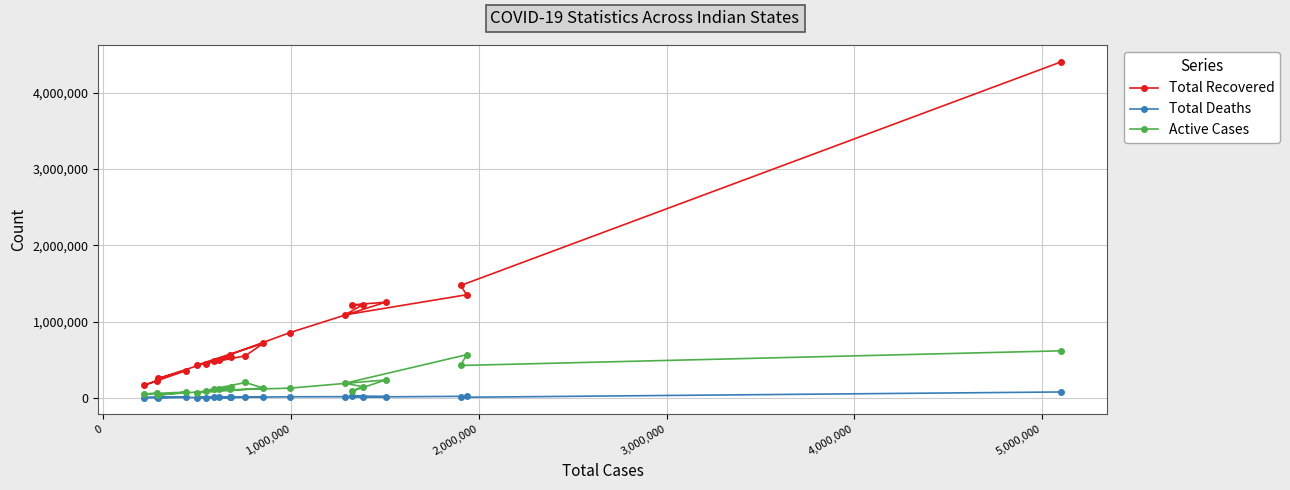

Reading left to right, what are all the values shown in this chart?

Total Recovered: 4407818	1472951	1351097	1088264	1220064	1217991	1254045	854805	447863	550853	714359	428865	493425	533004	477389	556430	253340	357276	164958	223683
Total Deaths: 75849	5815	18776	8707	15648	19344	15464	12327	2250	5665	10570	2739	5605	8394	3282	6420	1676	10506	2726	3853
Active Cases: 615783	423512	564485	190632	144547	86232	233981	126027	94760	200189	126547	65757	116867	139614	110804	108913	36005	74343	49248	58807